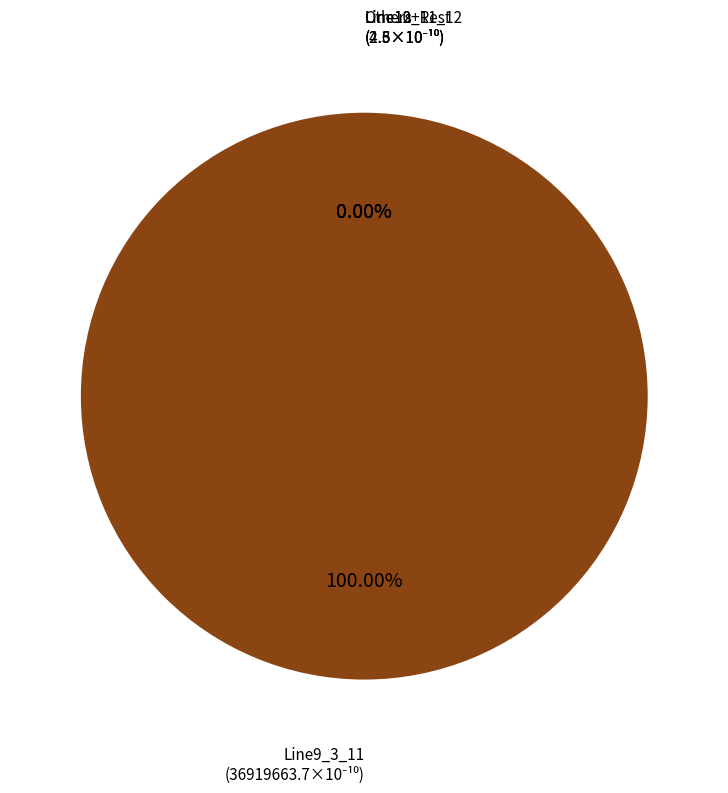

Is it true that Line14_15_16 is 0% of the pie?

True